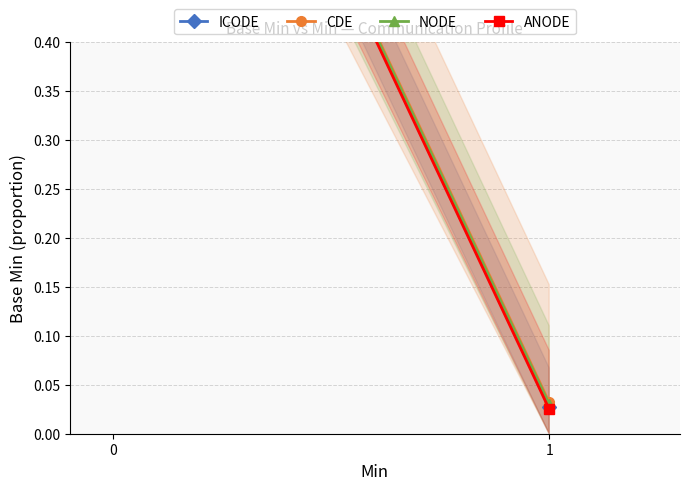

Is it true that ICODE equals 1.0 at 0?

True